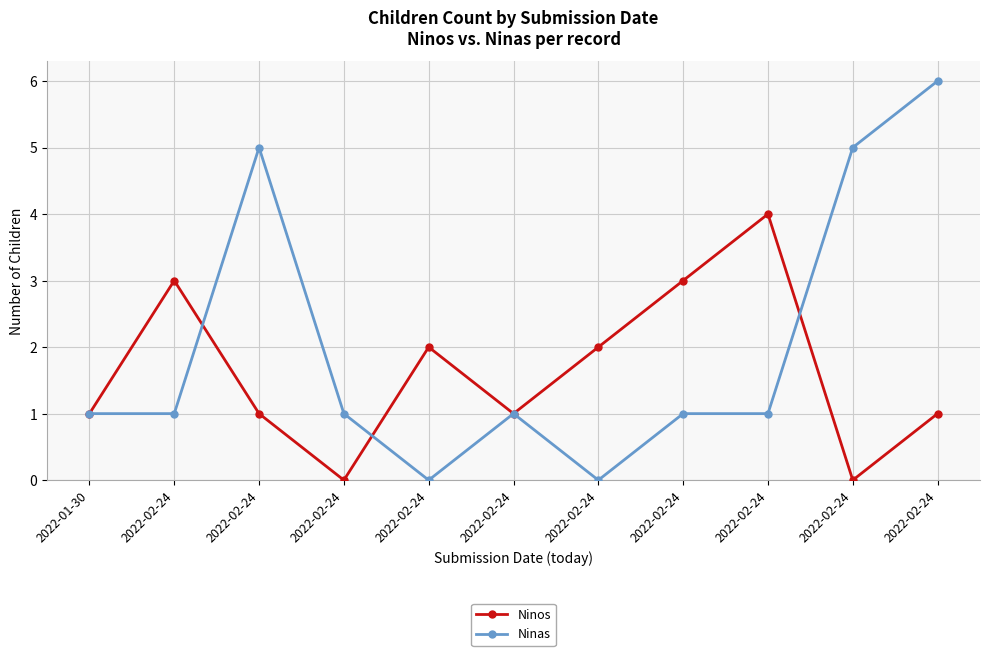

How many interior local peaks does the Ninas series have?

2